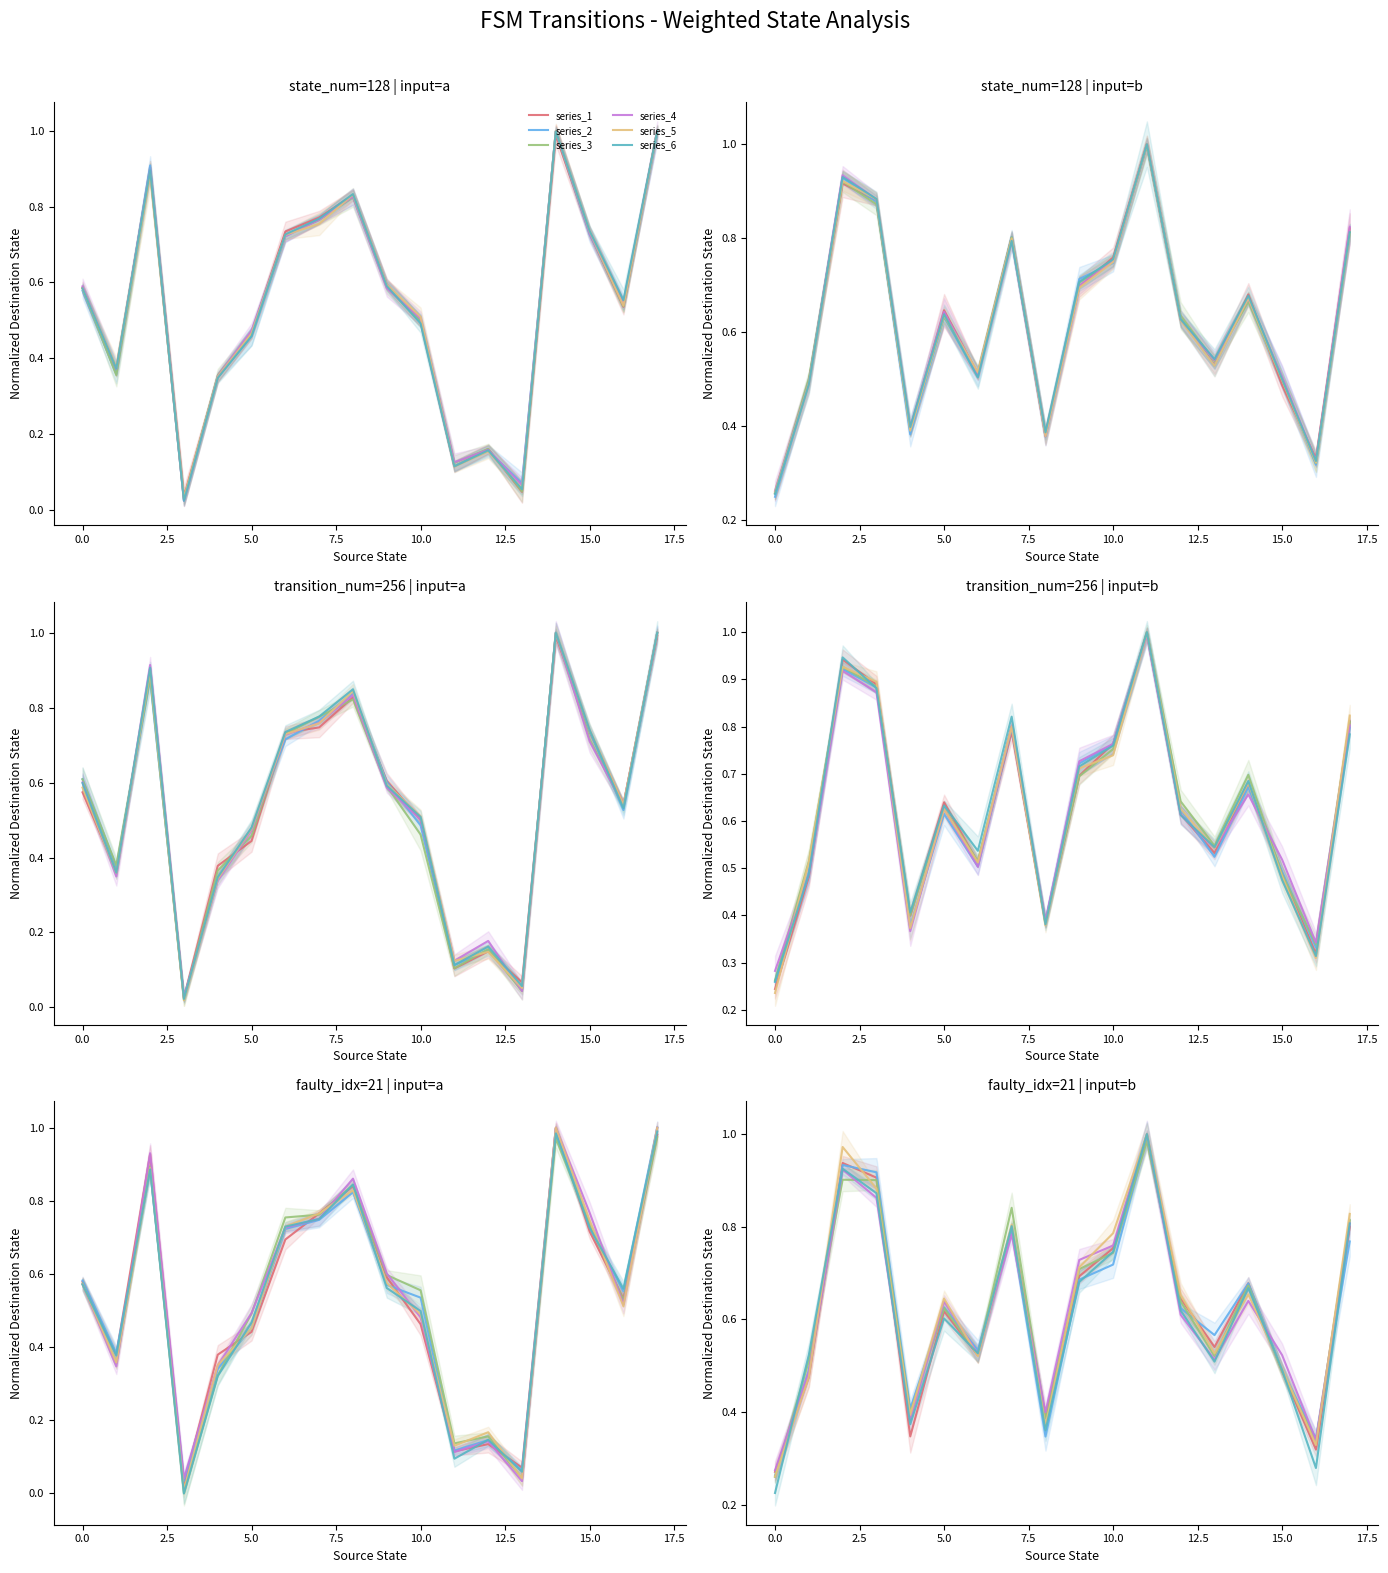

The value of series_1 at 12.5 is 0.2. True or false?

False